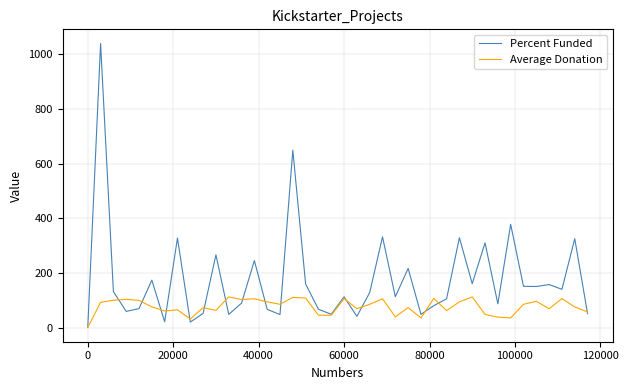

Which series has the widest spread of values?

Percent Funded